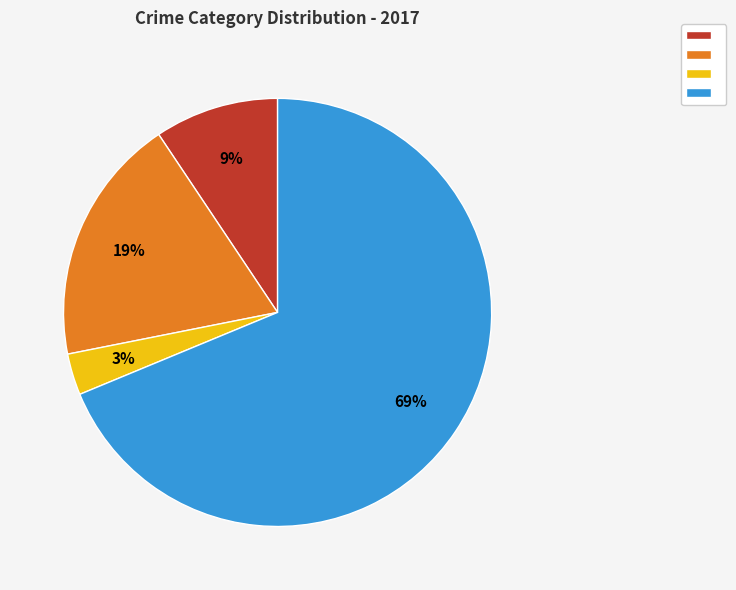

Is there any slice that represents more than half of the pie?

Yes